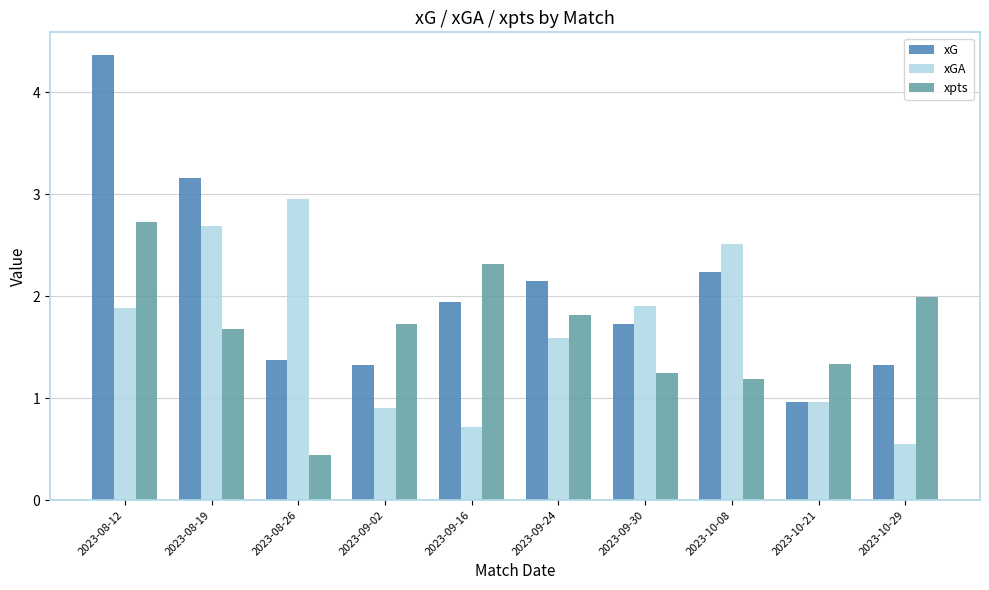

At which category does the chart reach its peak across all series?

2023-08-12